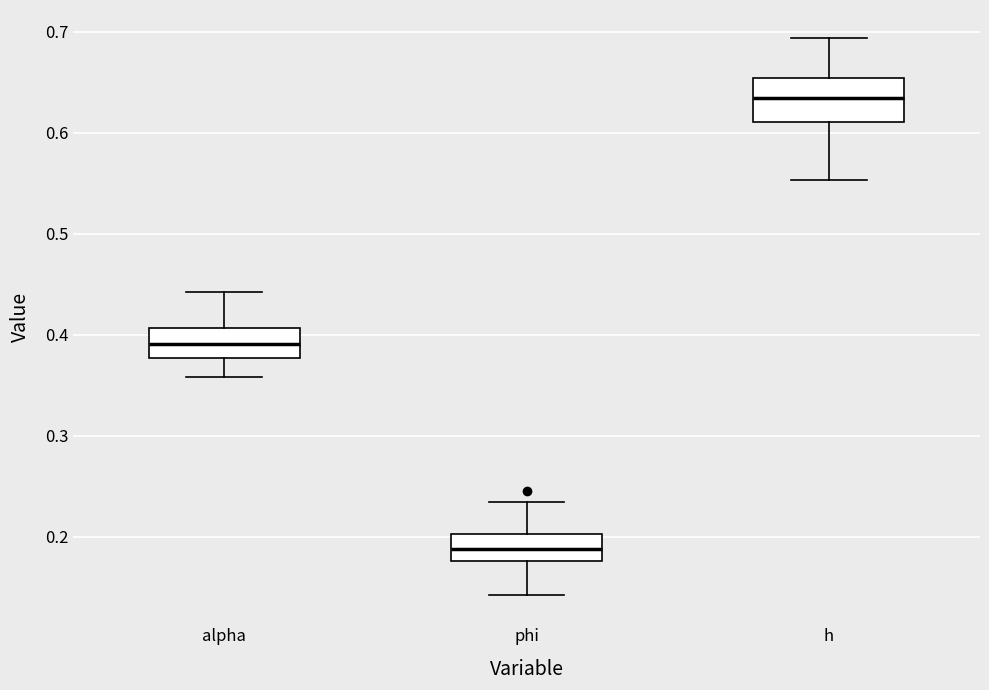

Reading left to right, read every box against the y-axis: the position of its median line, the range the box covers, and the ends of its whiskers. The values are not printed on the chart, so give them approximately, as read against the axis.

alpha: median 0.39, box 0.38 to 0.41, whiskers 0.36 to 0.44
phi: median 0.19, box 0.18 to 0.20, whiskers 0.14 to 0.23
h: median 0.63, box 0.61 to 0.65, whiskers 0.55 to 0.69